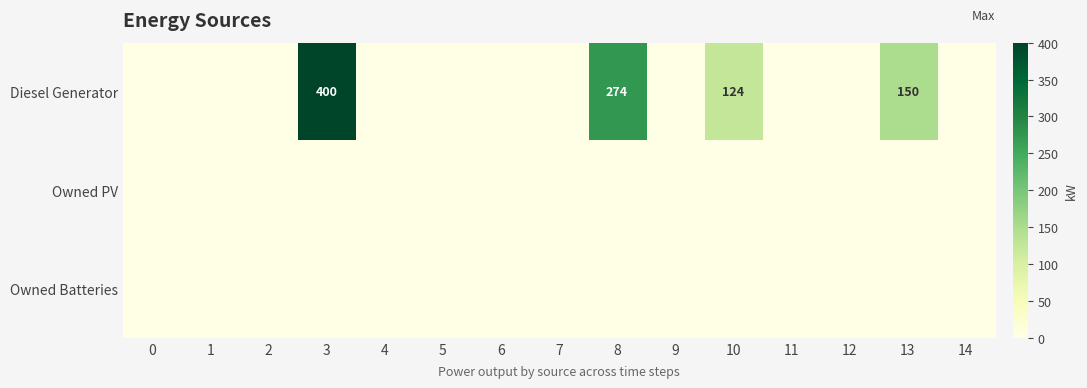

What is the sum of all Diesel Generator values?

948